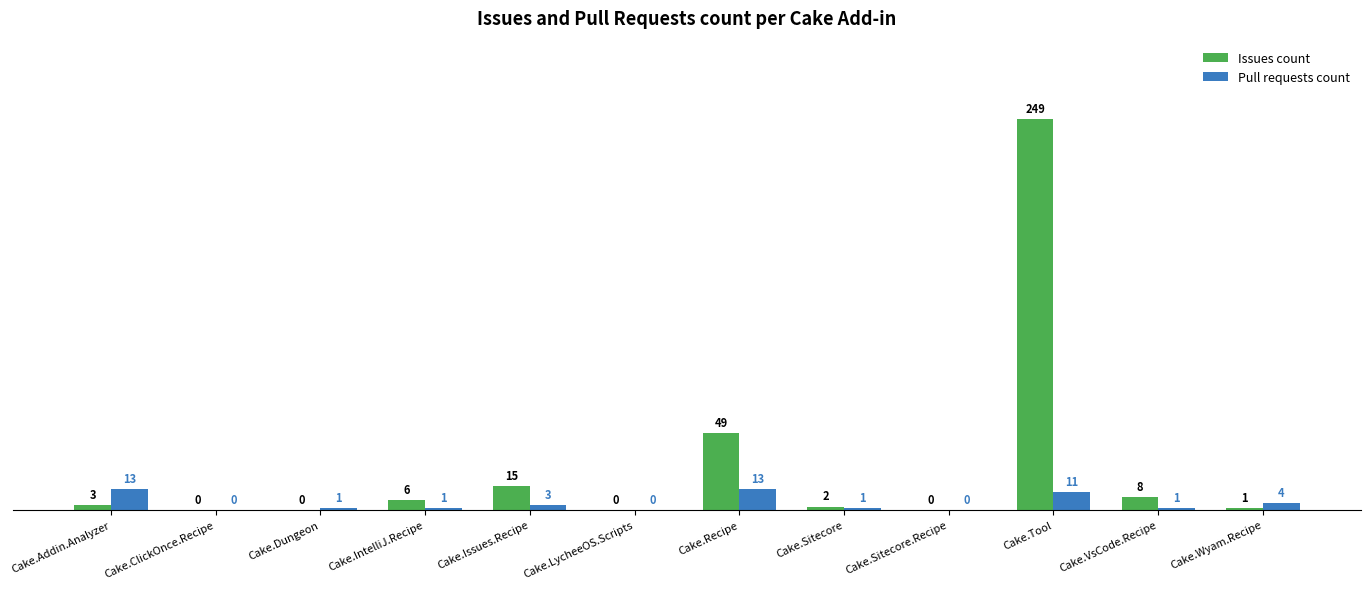

What is the total value across all series at Cake.Recipe?

62